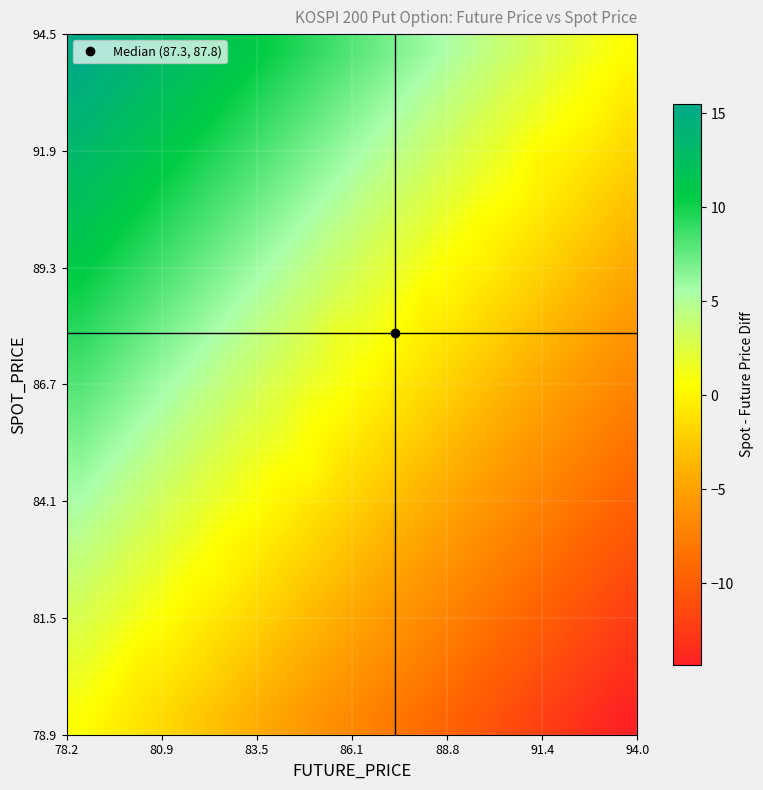

At how many categories does at least one series exceed 1?

19